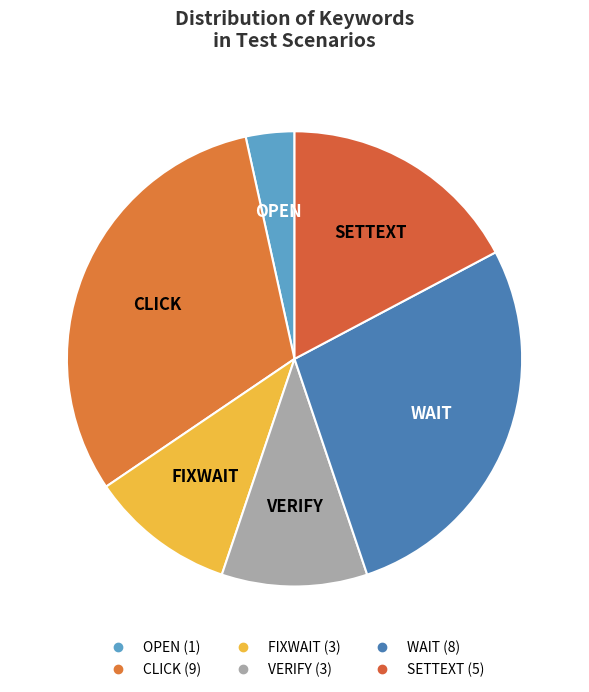

Between VERIFY and CLICK, which is larger?

CLICK